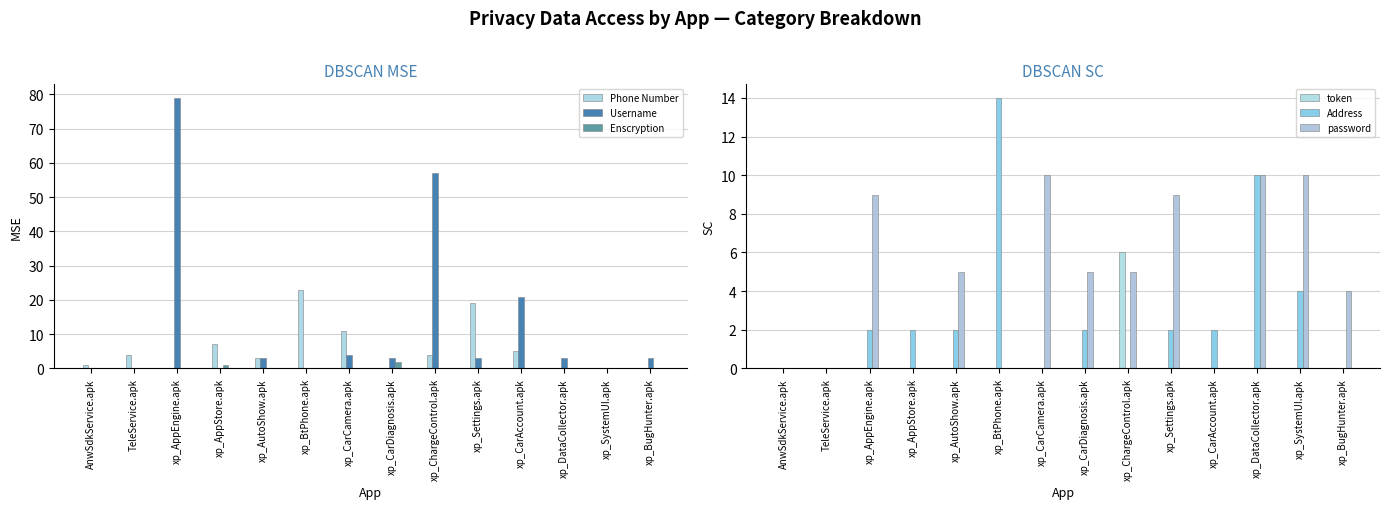

Between AnwSdkService.apk and xp_Settings.apk, which series saw the biggest shift?

Phone Number